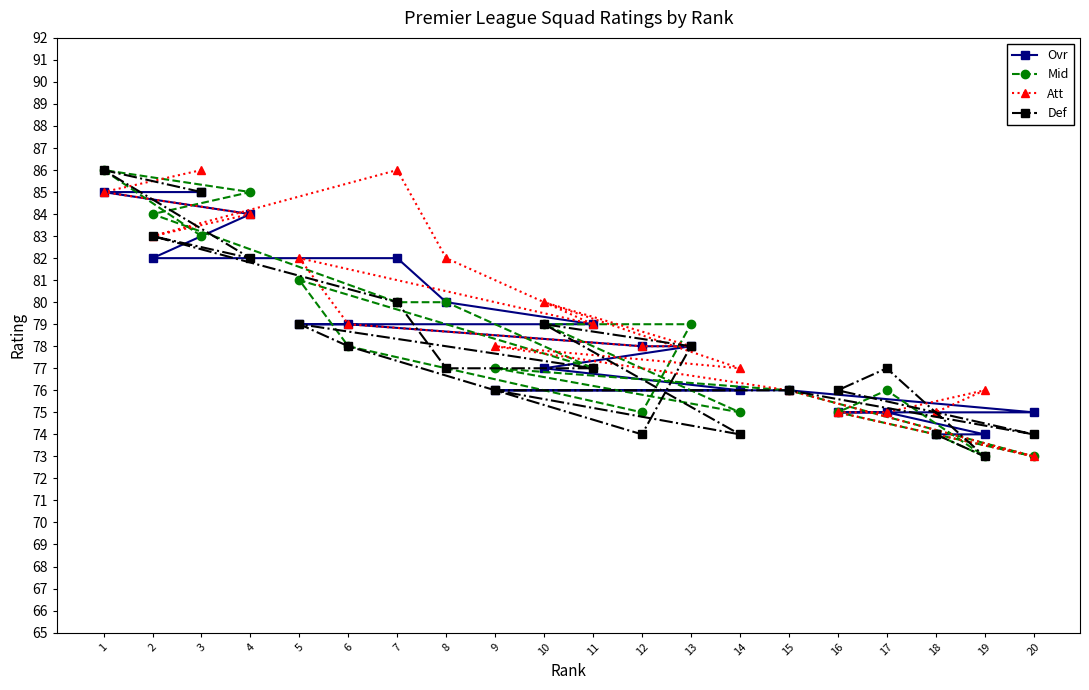

At which category does Att reach its first local valley?

2